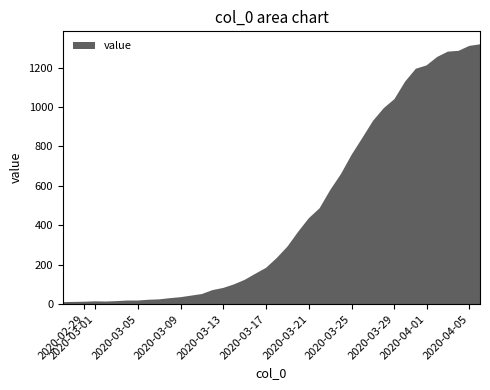

Reading right to left, transcribe all the data shown in this chart.

1318	1310	1285	1281	1254	1211	1194	1129	1040	994	930	843	758	660	579	486	436	367	292	234	184	154	123	100	82	71	51	43	35	30	24	22	18	18	15	13	14	12	11	10